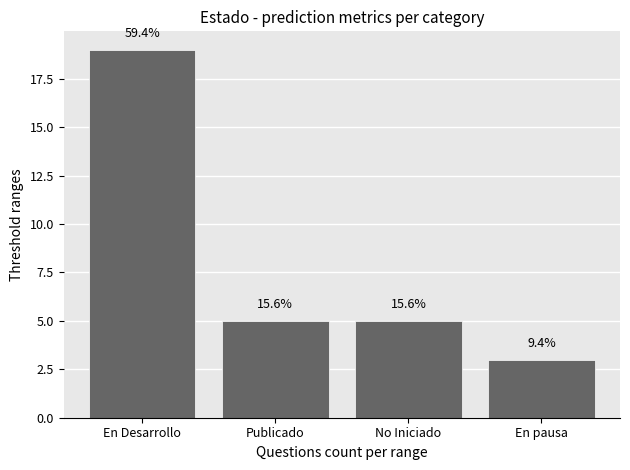

What is the difference between the maximum and minimum values?

16